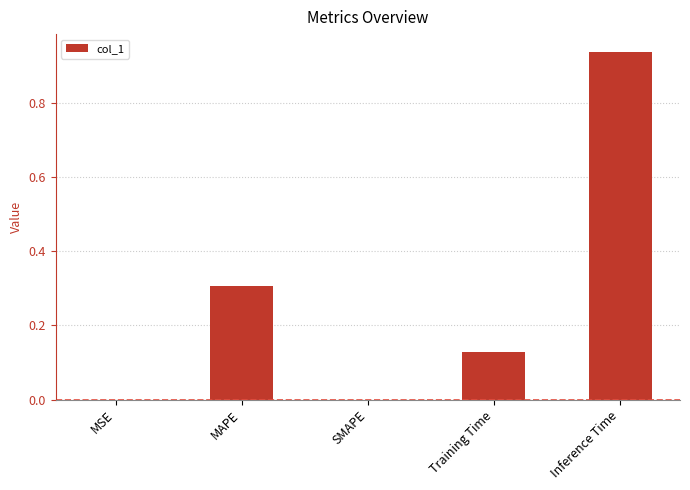

Which category has the highest value across all series?

Inference Time